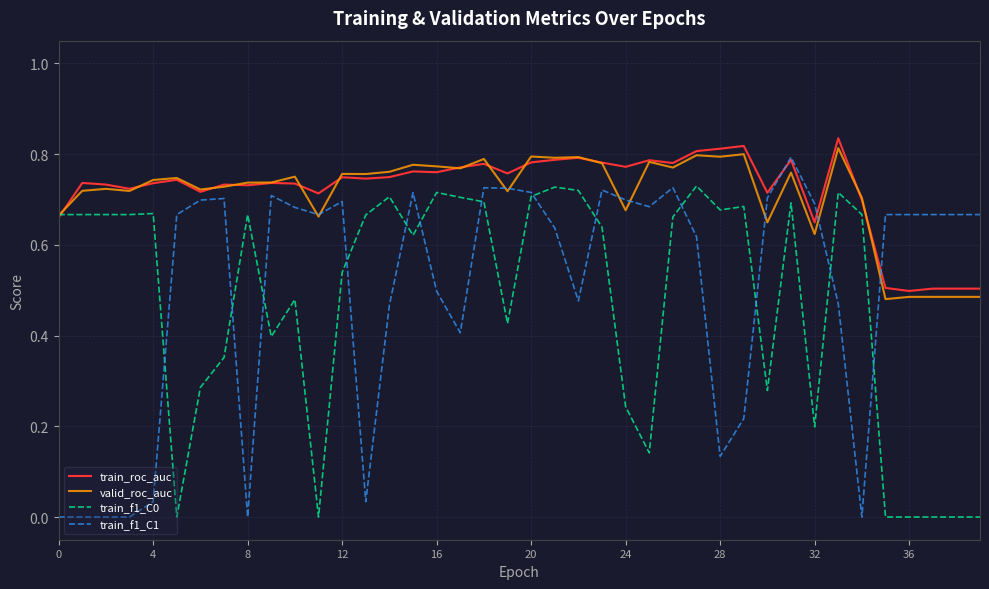

True or false: train_f1_C0 has more than 2 interior local peaks.

True